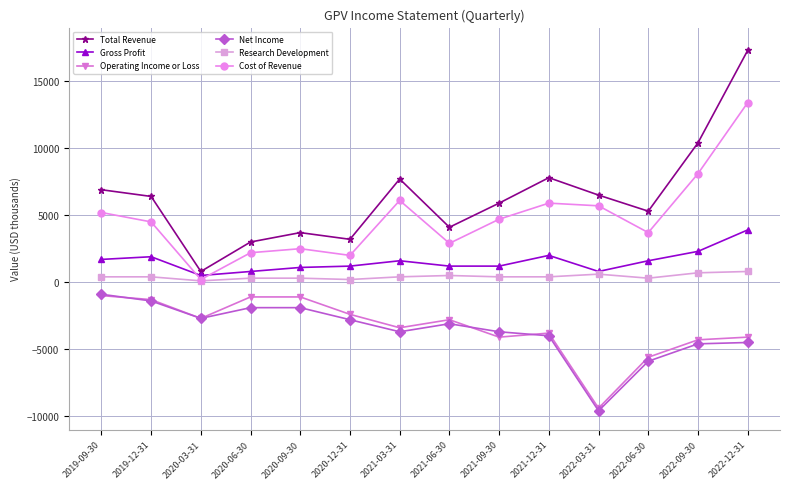

In Cost of Revenue, how many points are lower than both neighbors (excluding endpoints)?

4